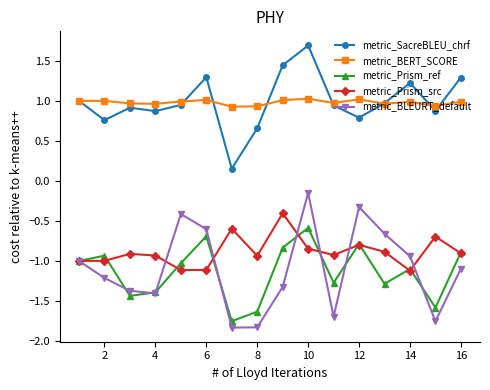

True or false: metric_SacreBLEU_chrf has more than 0 interior local peaks.

True